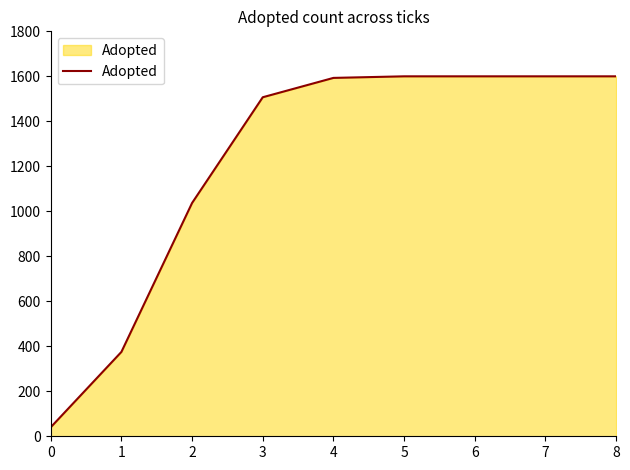

Read the value at 0, to the nearest 50.

50